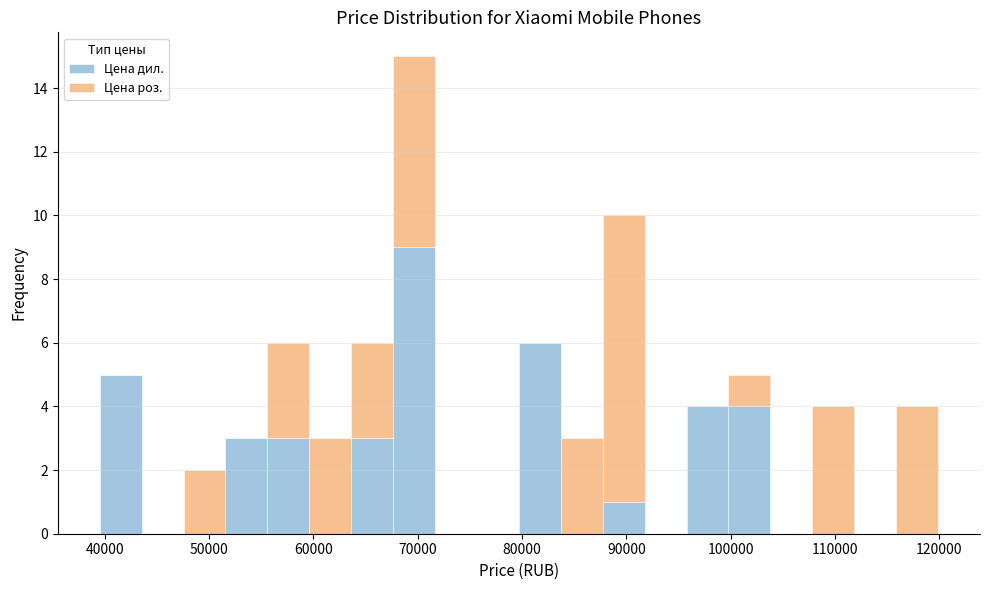

What is the total height of the stacked bar covering 116000 to 120000 on the x-axis? Neither the bar edges nor the heights are printed on the chart, so give them approximately, as read against the axes.

4